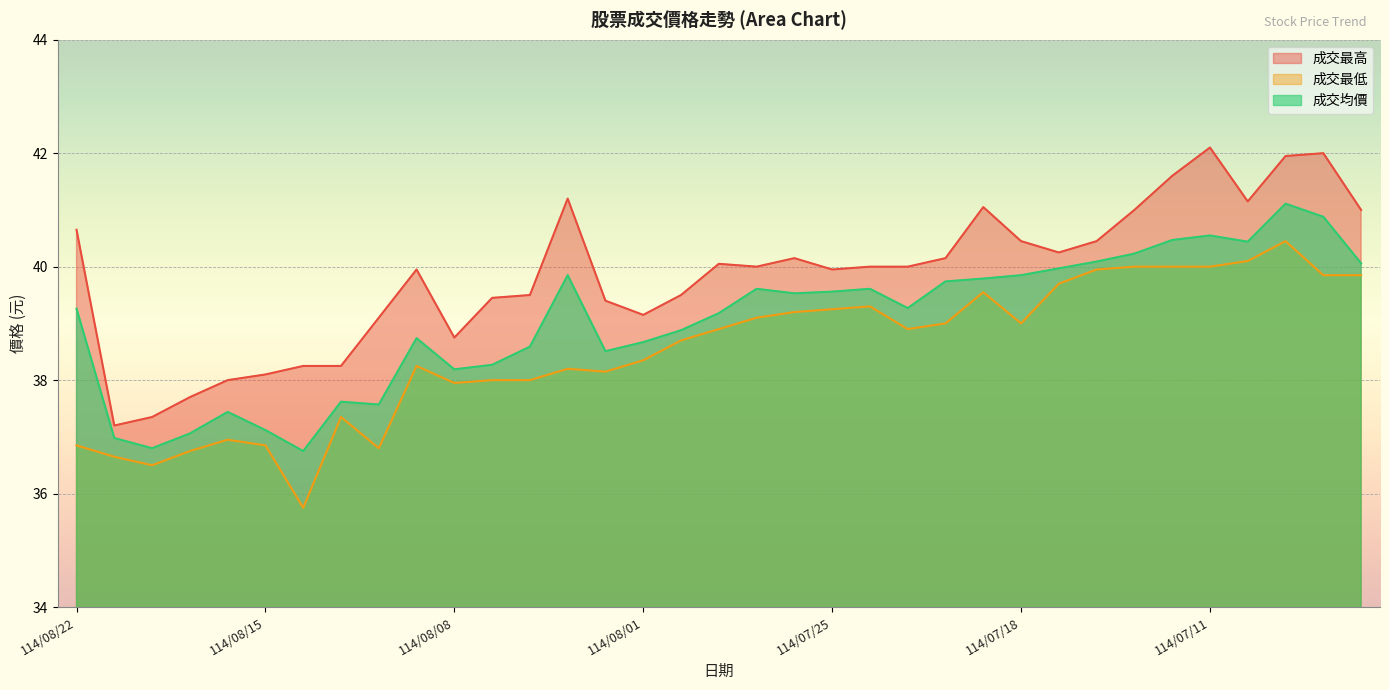

Which category has the lowest value in the 成交均價 series?

114/08/14